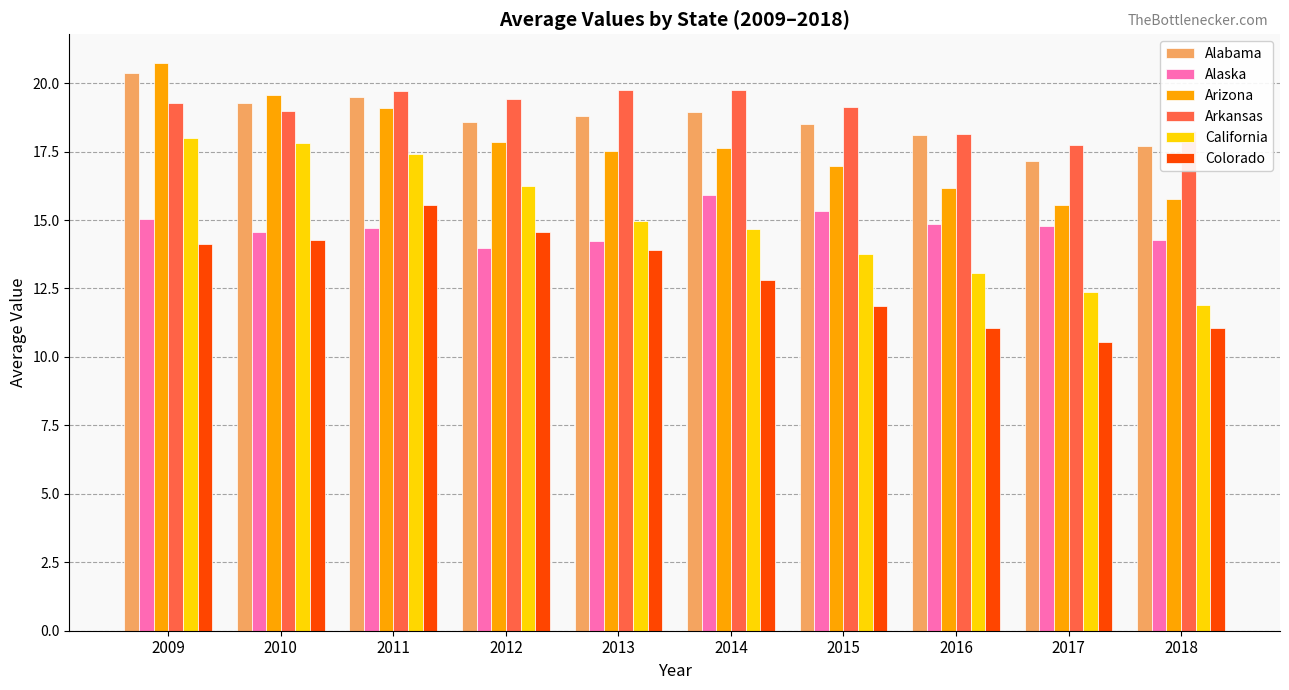

List the series in order of their peak value, highest first.

Arizona, Alabama, Arkansas, California, Alaska, Colorado